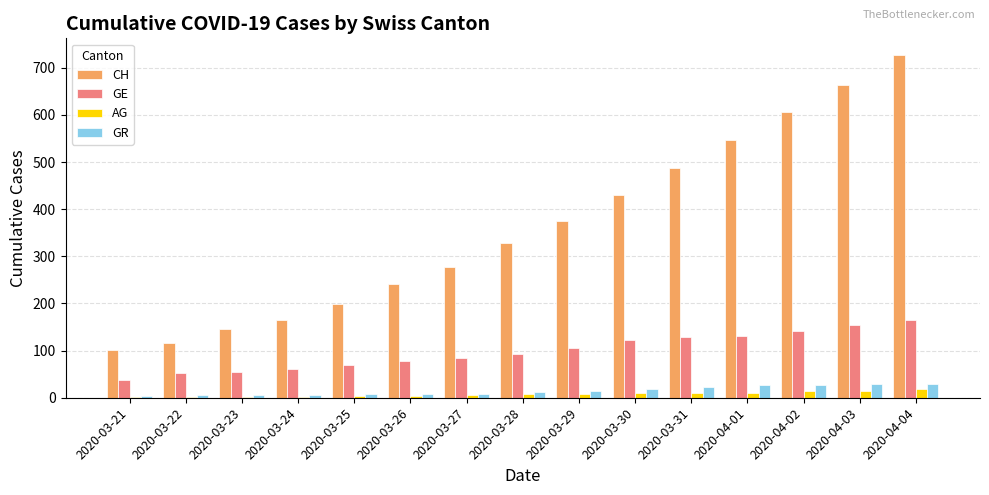

What is the average value of the GR series?

15